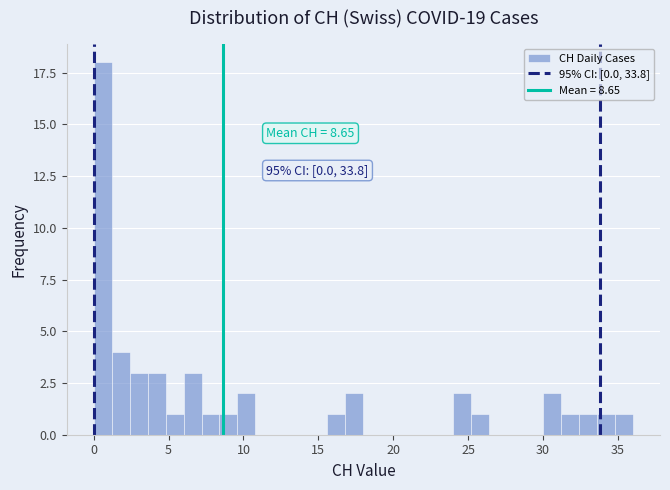

Read against the x-axis, roughly where is the centre of the tallest bar?

0.5